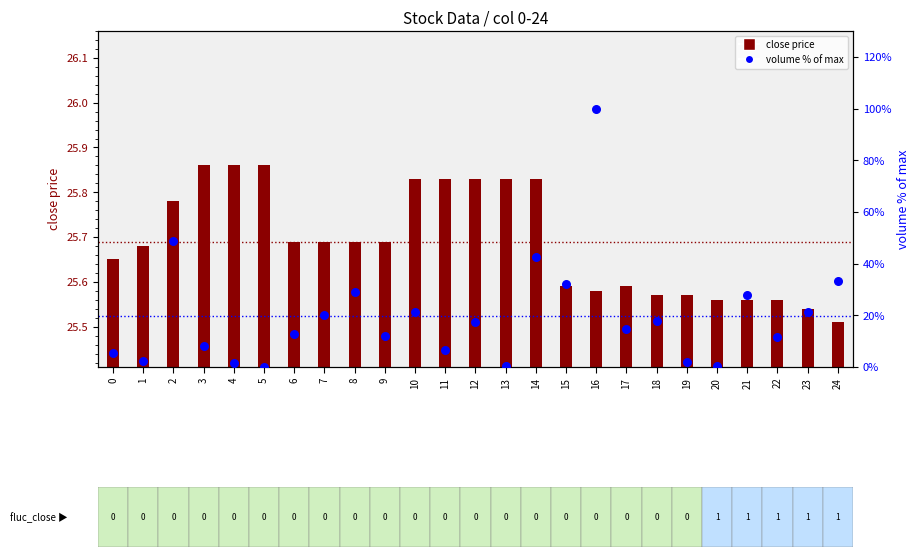

Which series has the largest total across all categories?

close price